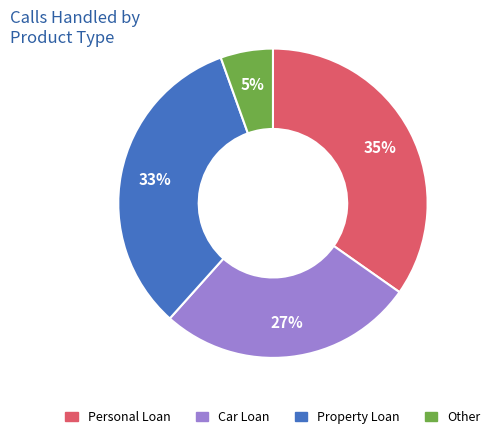

To the nearest percent, what is the average slice percentage?

25%